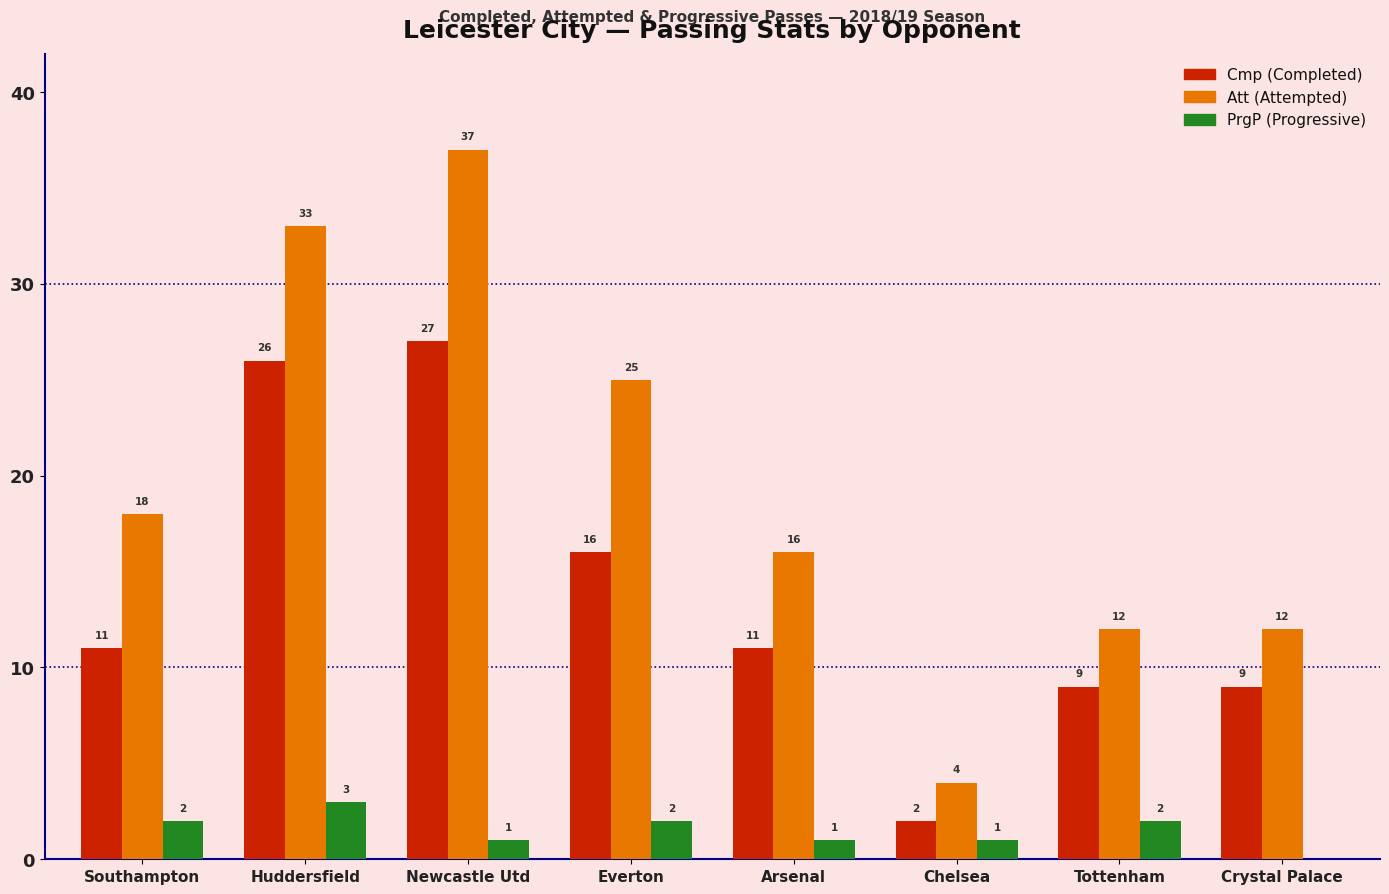

What is the maximum value shown in the chart?

37